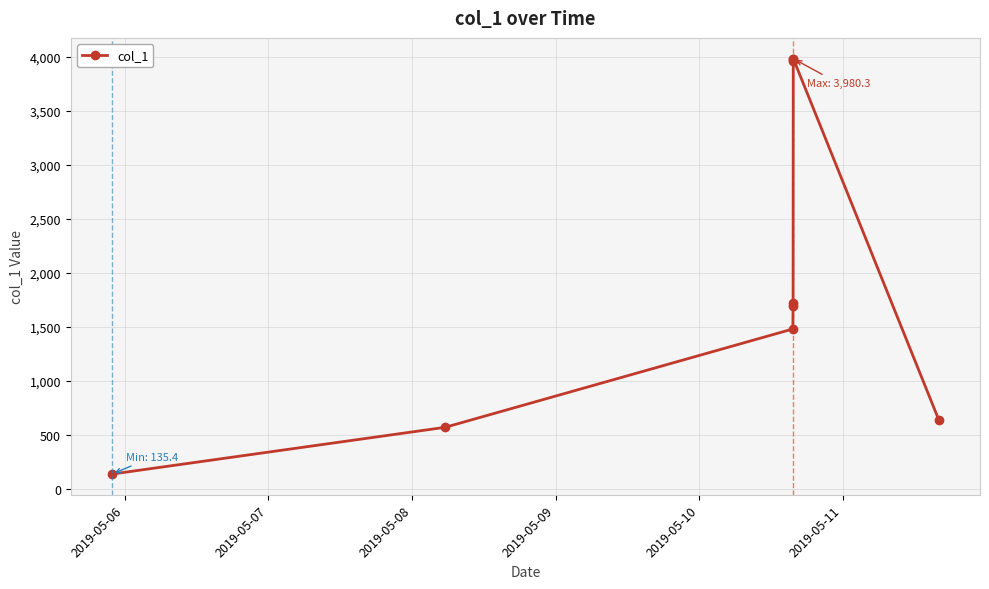

What is the smallest value displayed?

135.4